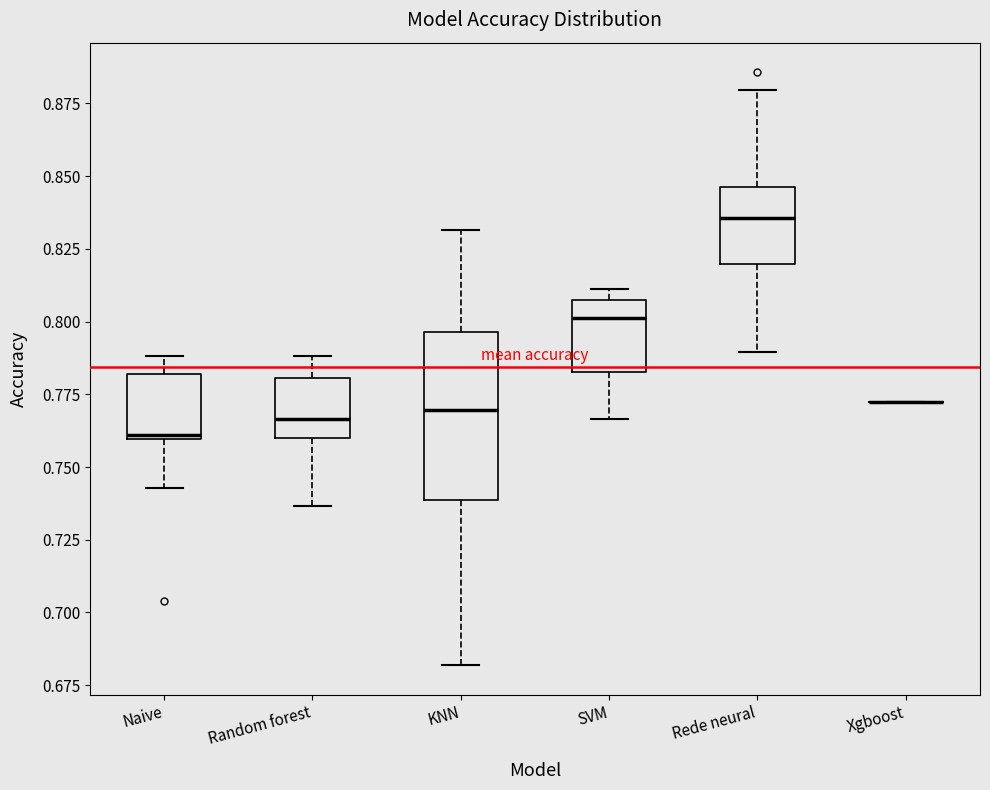

Reading left to right, transcribe this box plot: for each box, give where its median line is, the range the box spans, and where its two whiskers end, as read against the y-axis. The values are not printed on the chart, so give them approximately, as read against the axis.

Naive: median 0.760 (just above the box's lower edge), box 0.760 to 0.780, whiskers 0.745 to 0.790
Random forest: median 0.765, box 0.760 to 0.780, whiskers 0.735 to 0.790
KNN: median 0.770, box 0.740 to 0.795, whiskers 0.680 to 0.830
SVM: median 0.800, box 0.785 to 0.810, whiskers 0.765 to 0.810 (just above the box's upper edge)
Rede neural: median 0.835, box 0.820 to 0.845, whiskers 0.790 to 0.880
Xgboost: box collapsed to a line at 0.770, whiskers 0.770 to 0.770